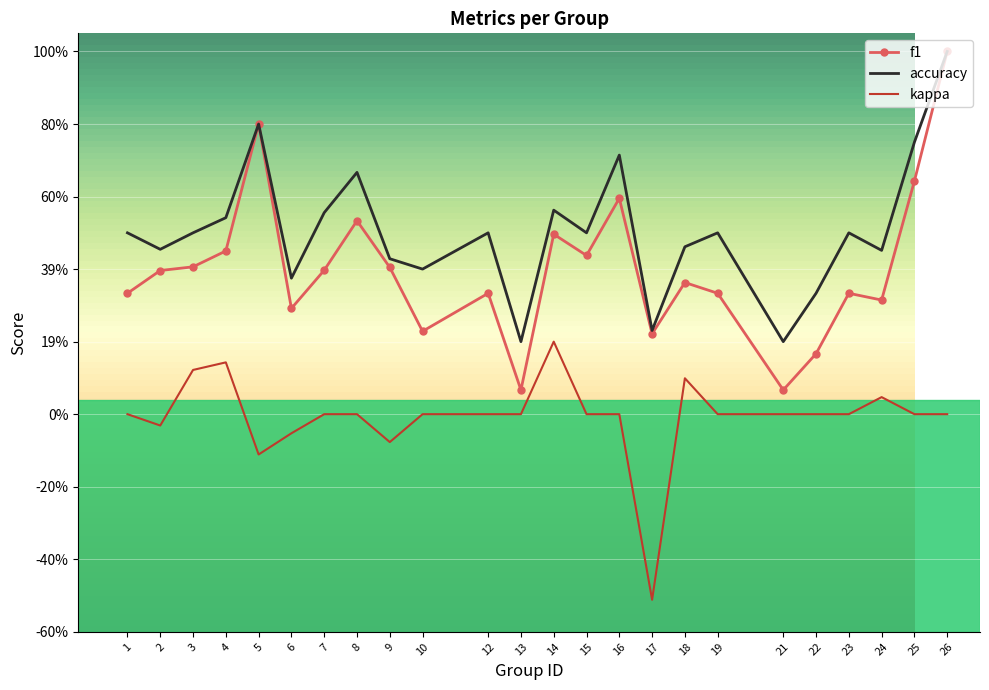

How many data points in kappa are less than 0?

5